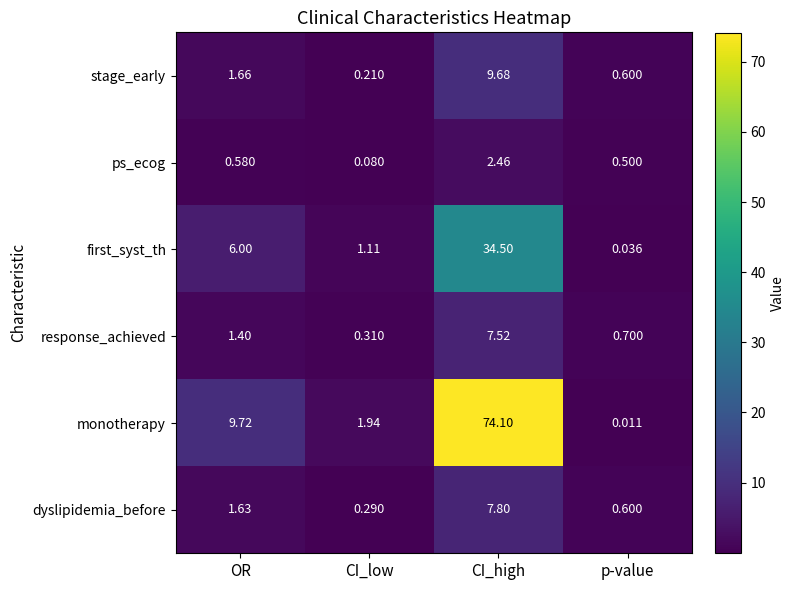

At which category does the chart reach its minimum across all series?

p-value